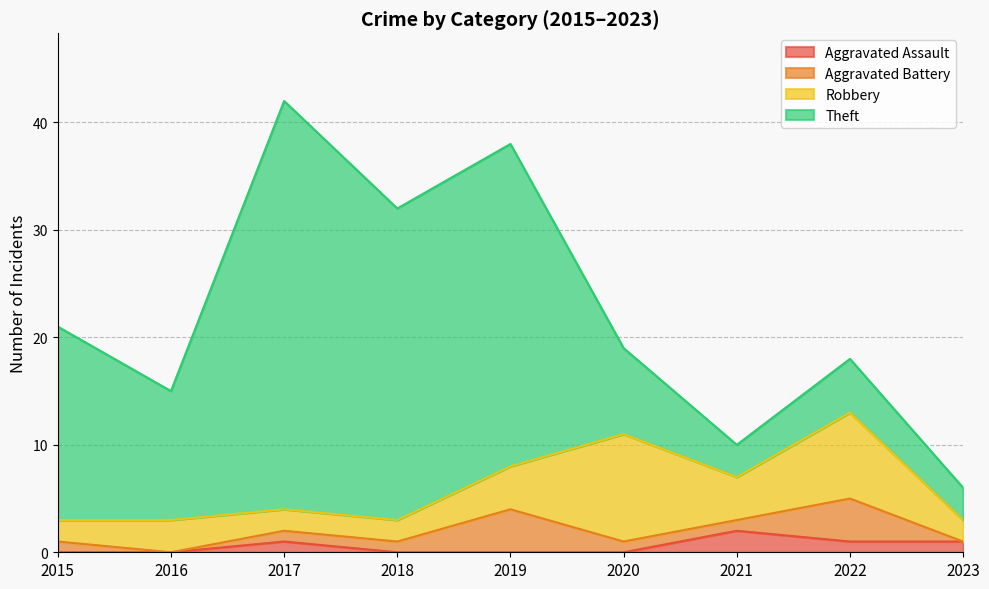

Rank the series at 2015 from lowest to highest value.

Aggravated Assault, Aggravated Battery, Robbery, Theft